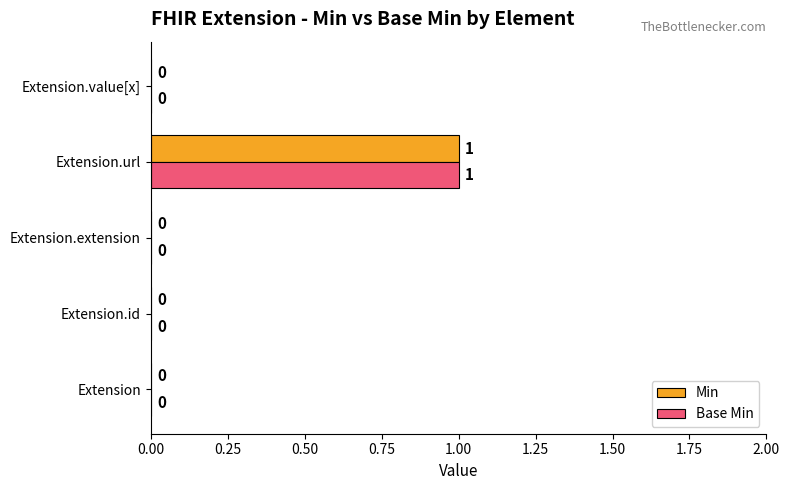

Which label corresponds to the largest value in the chart?

Extension.url